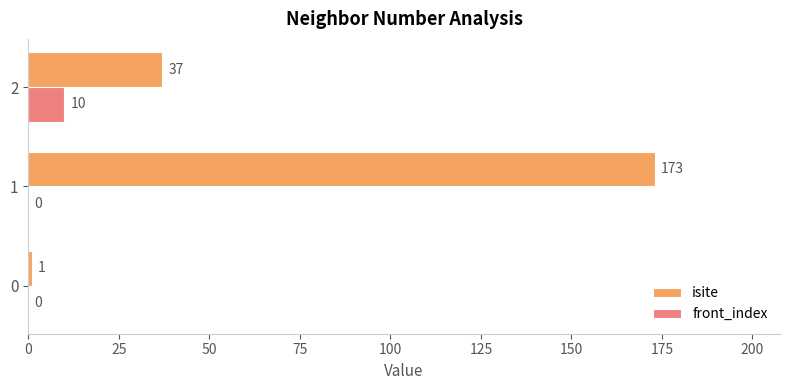

What is the maximum value shown in the chart?

173